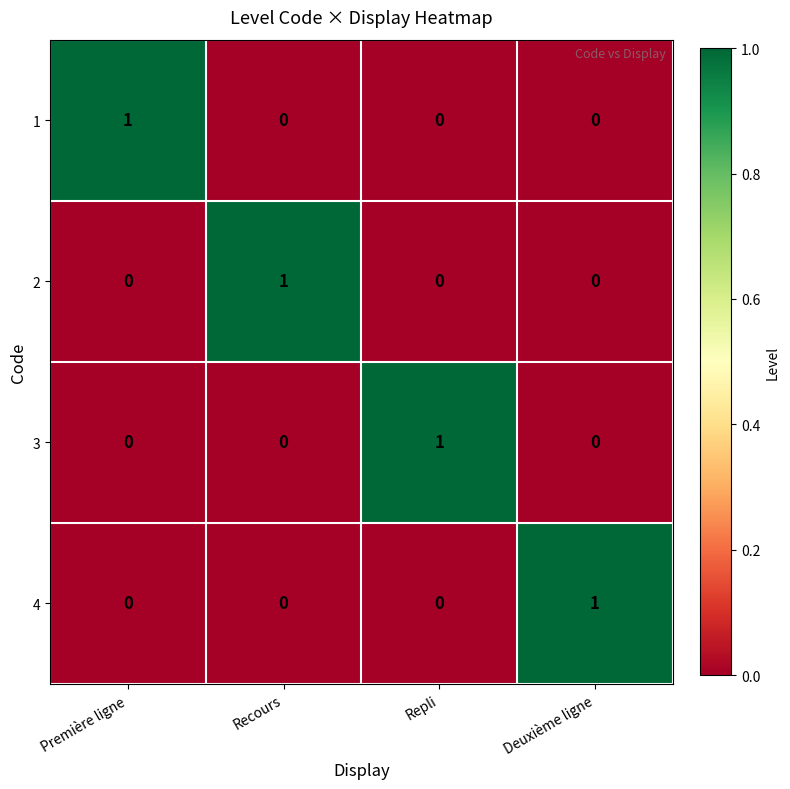

At how many categories does at least one series exceed 0?

4